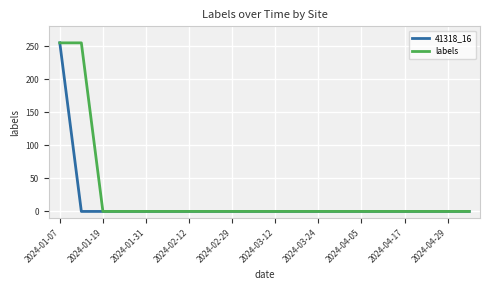

List the series in order of their overall mean, highest first.

labels, 41318_16